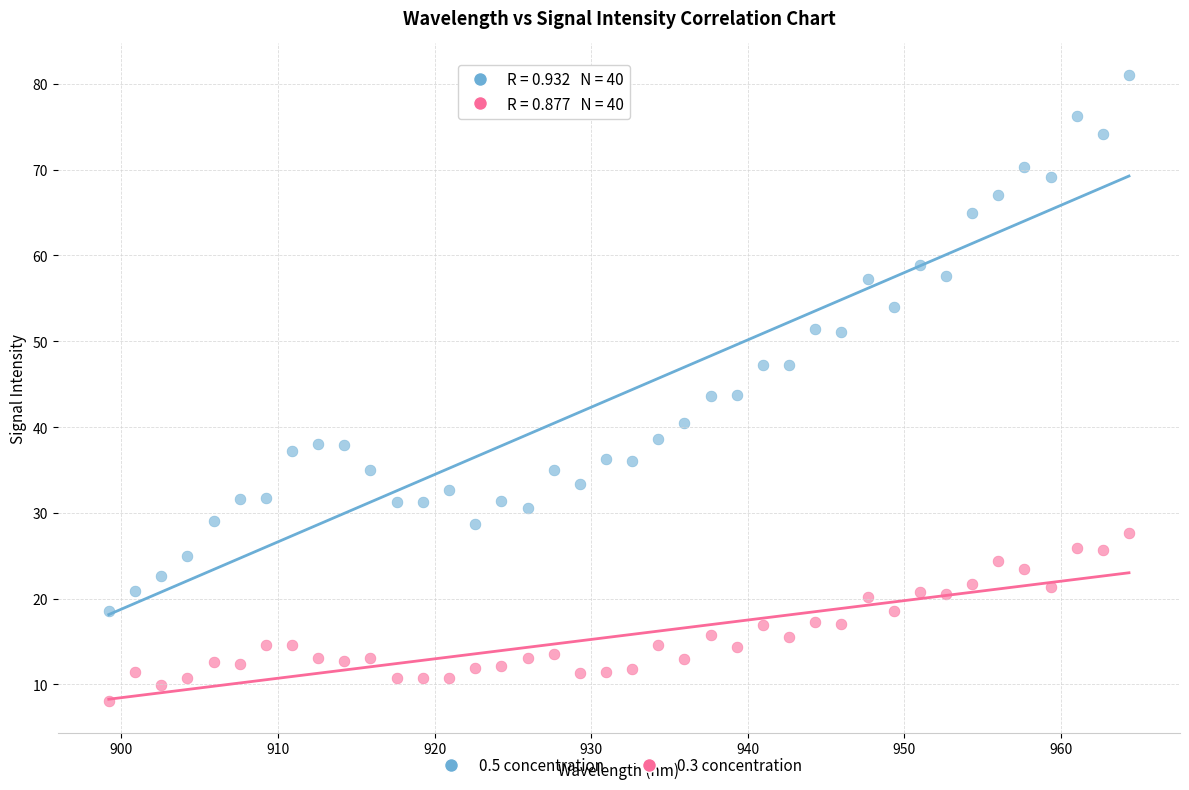

Across all data points, what is the range of X values (max minus min)?

65.2